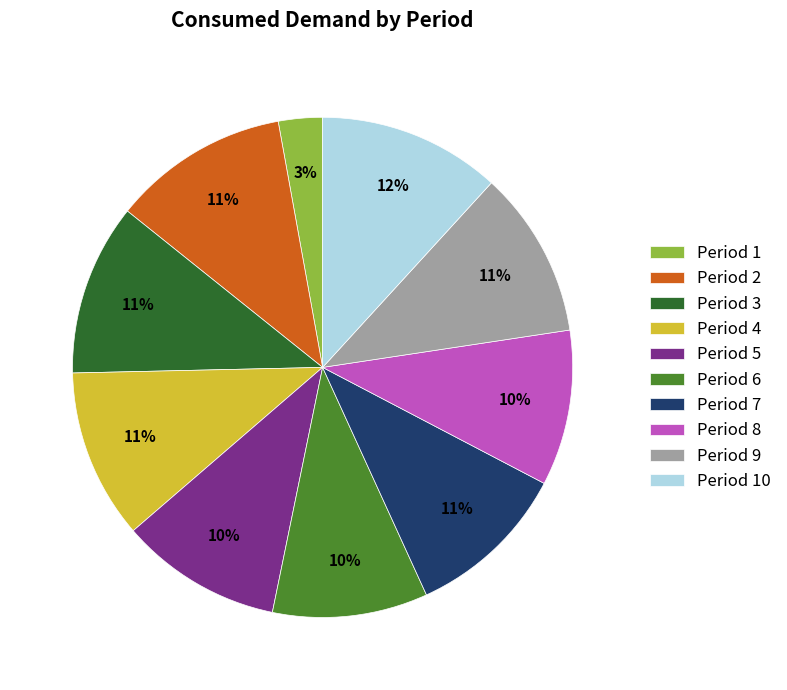

Is it true that Period 5 is 10% of the pie?

True